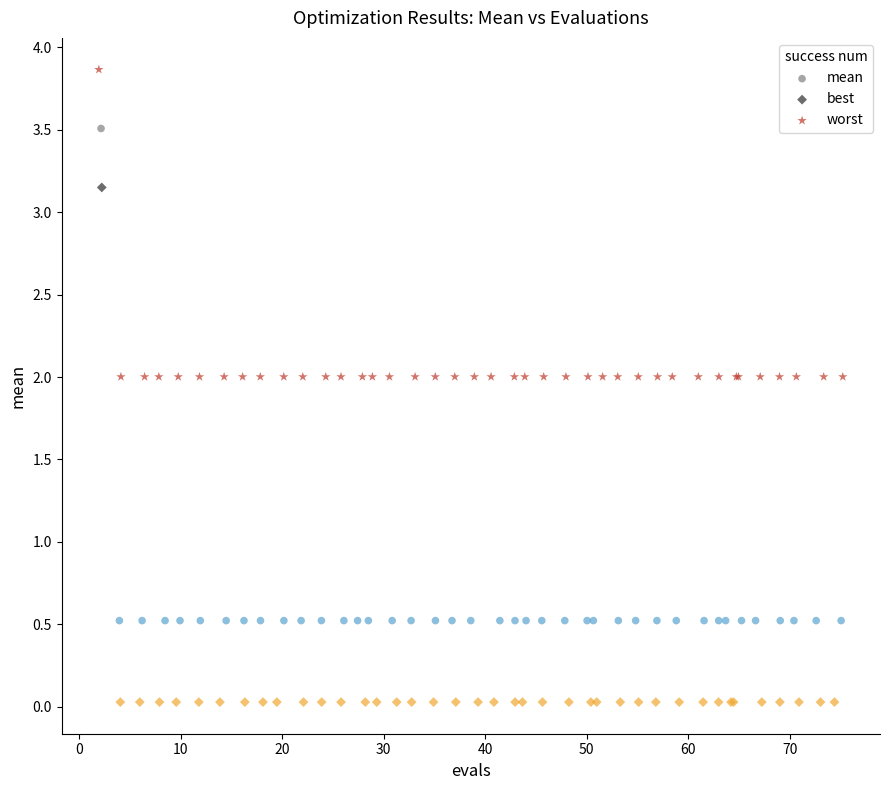

Which series has the largest Y range (max minus min)?

best